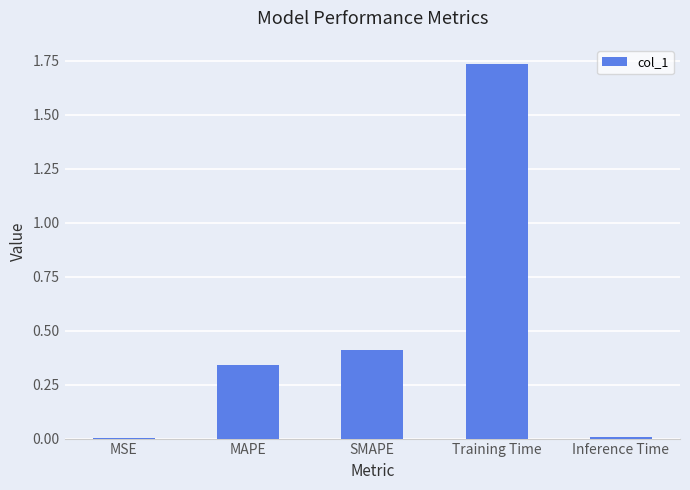

What is the sum of all values?

2.5